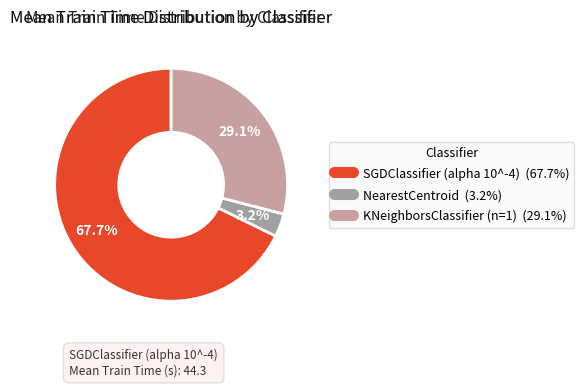

How many slices are in this pie chart?

3